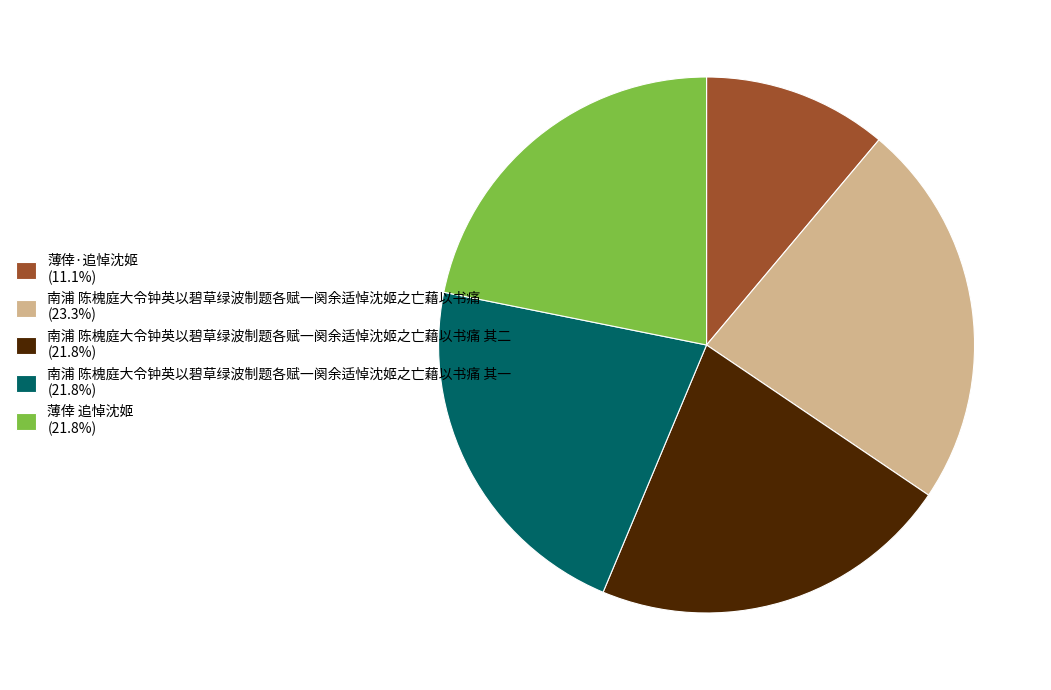

Is the sum of 南浦 陈槐庭大令钟英以碧草绿波制题各赋一阕余适悼沈姬之亡藉以书痛 (23.3%) and 南浦 陈槐庭大令钟英以碧草绿波制题各赋一阕余适悼沈姬之亡藉以书痛 其二 (21.8%) greater than half?

No